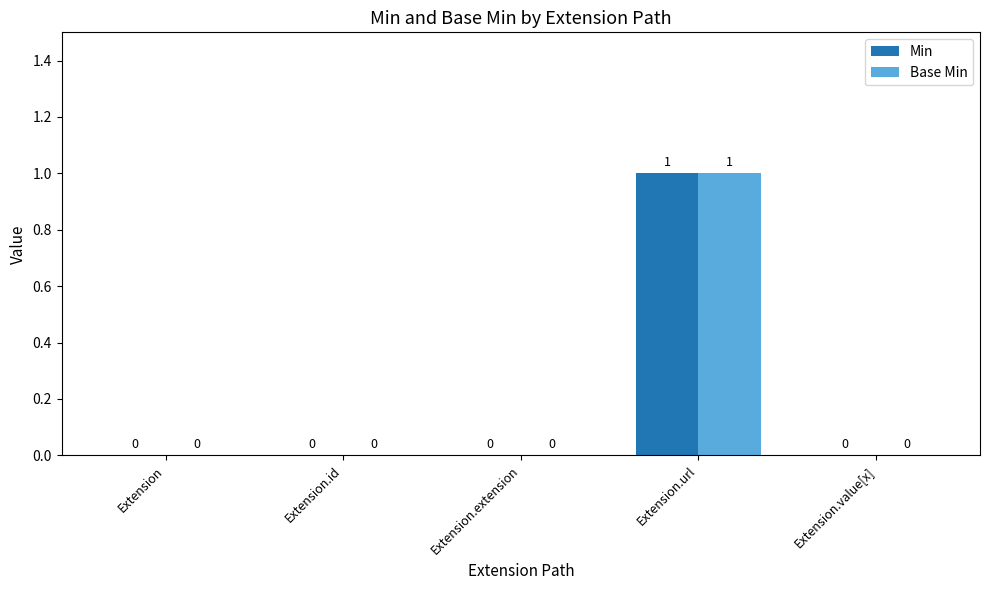

What is the highest value of the Min series?

1